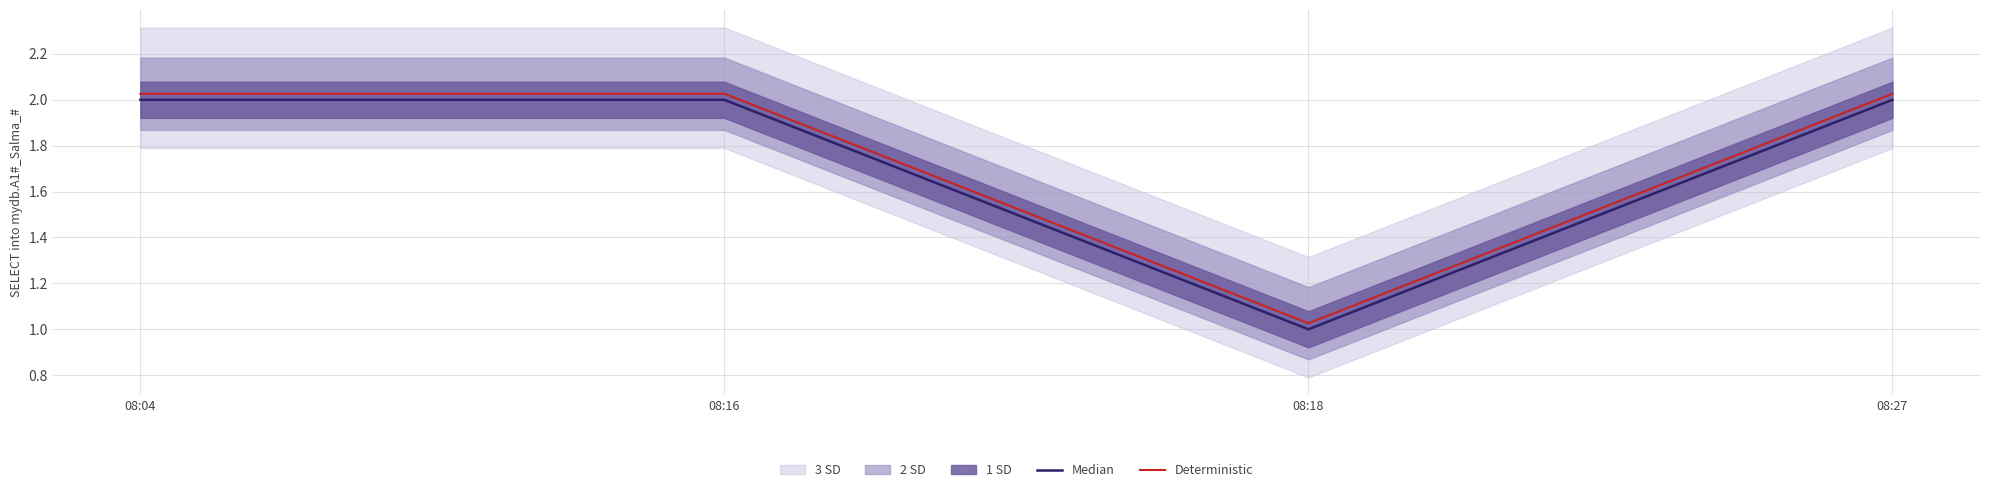

True or false: Median has a value of 1.3 at 08:27.

False